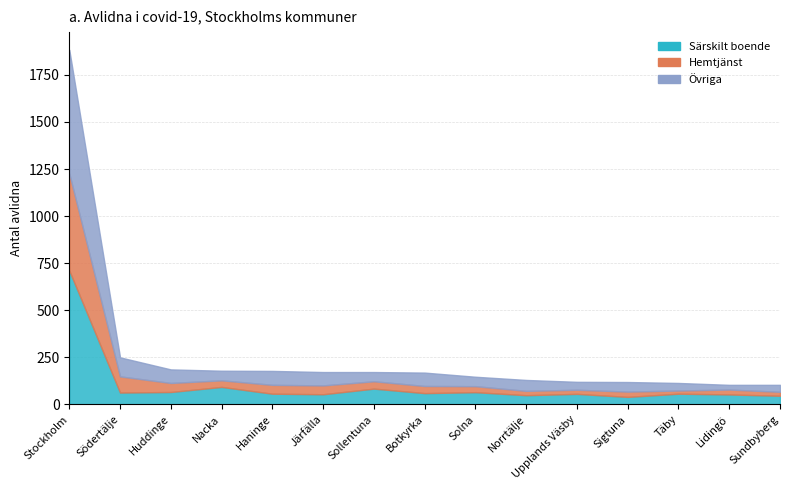

Does the chart display data point markers on the line(s)?

No